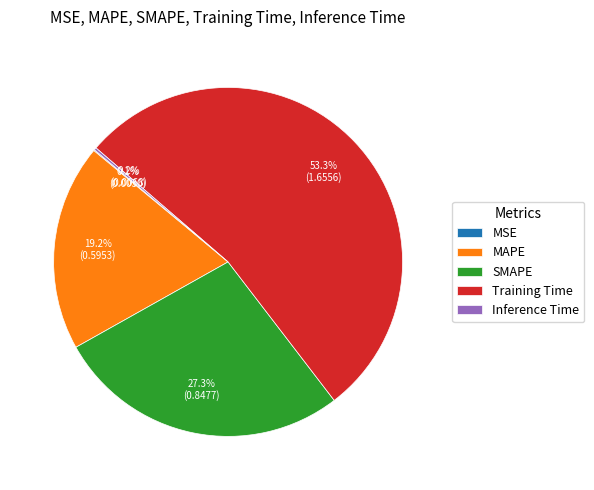

Combined, do Training Time and MAPE account for over 50%?

Yes